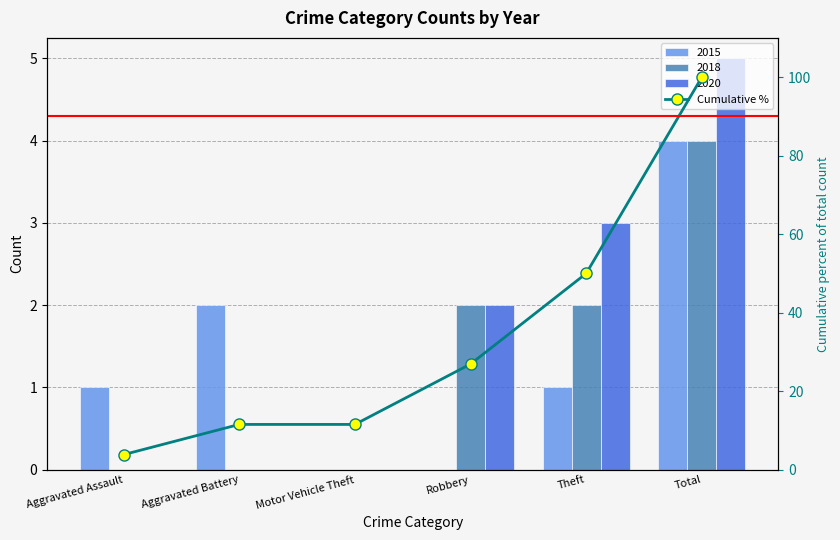

What position from the right is Total?

1